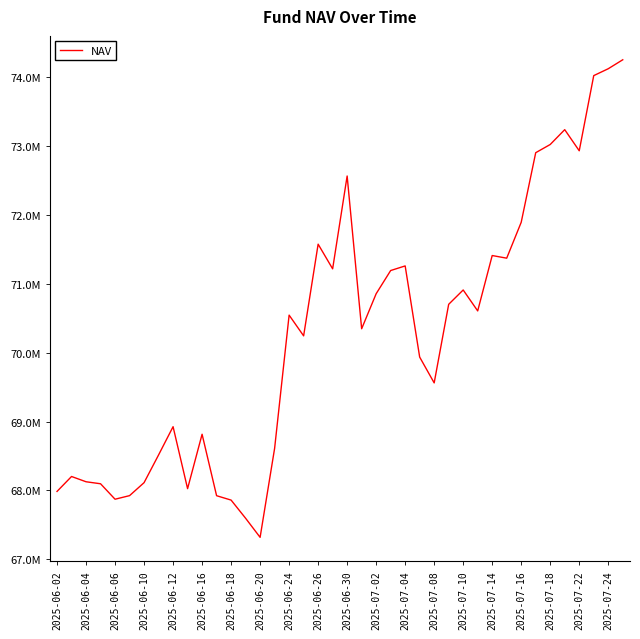

What is the sum of all values?

2810591799.0